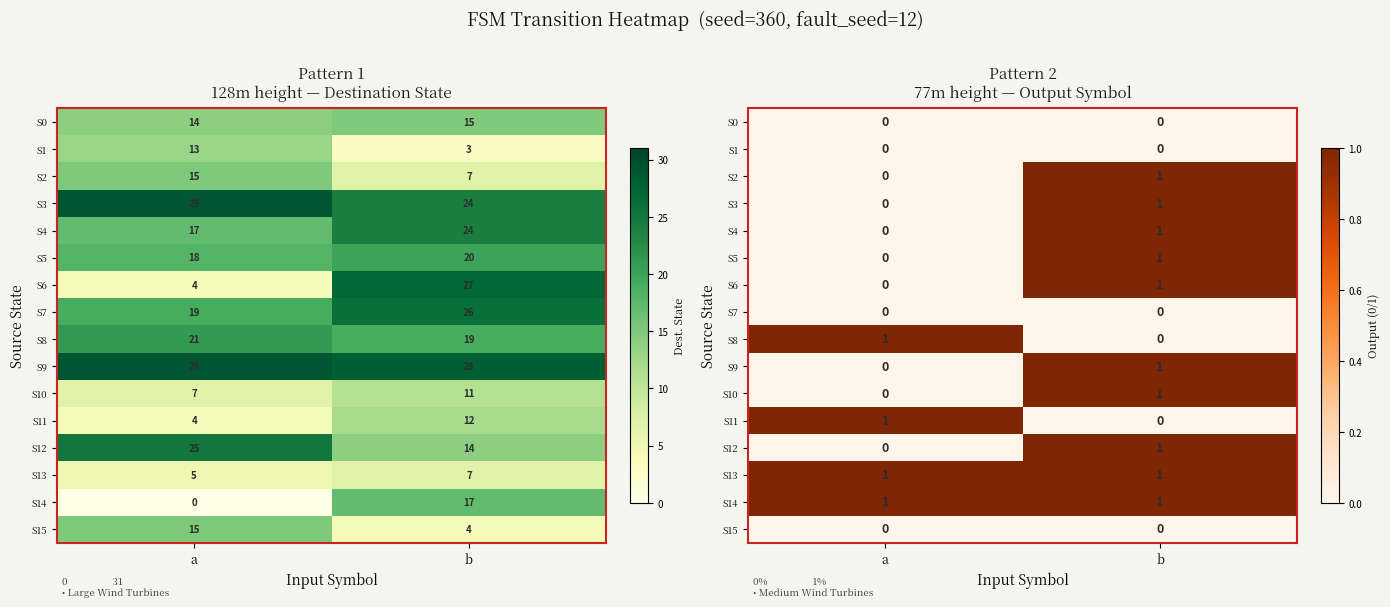

Where is S0 nearest to the value 0?

a